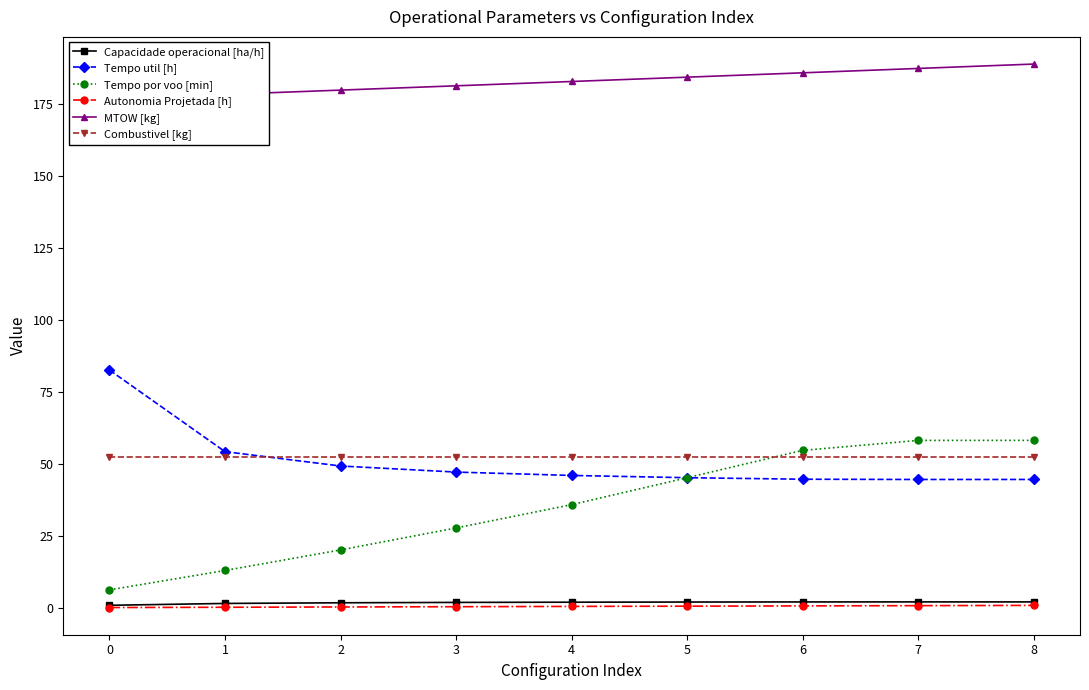

Is the value of Autonomia Projetada [h] at 0 greater than the value of Tempo util [h] at 5?

No